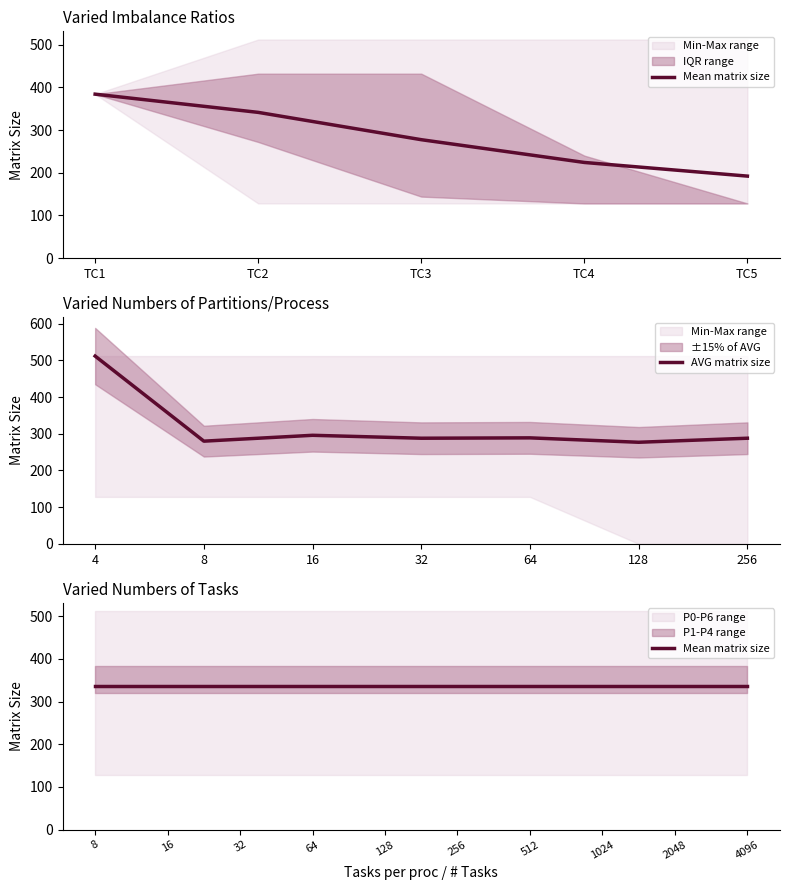

At which label is AVG matrix size closest to 394?

16